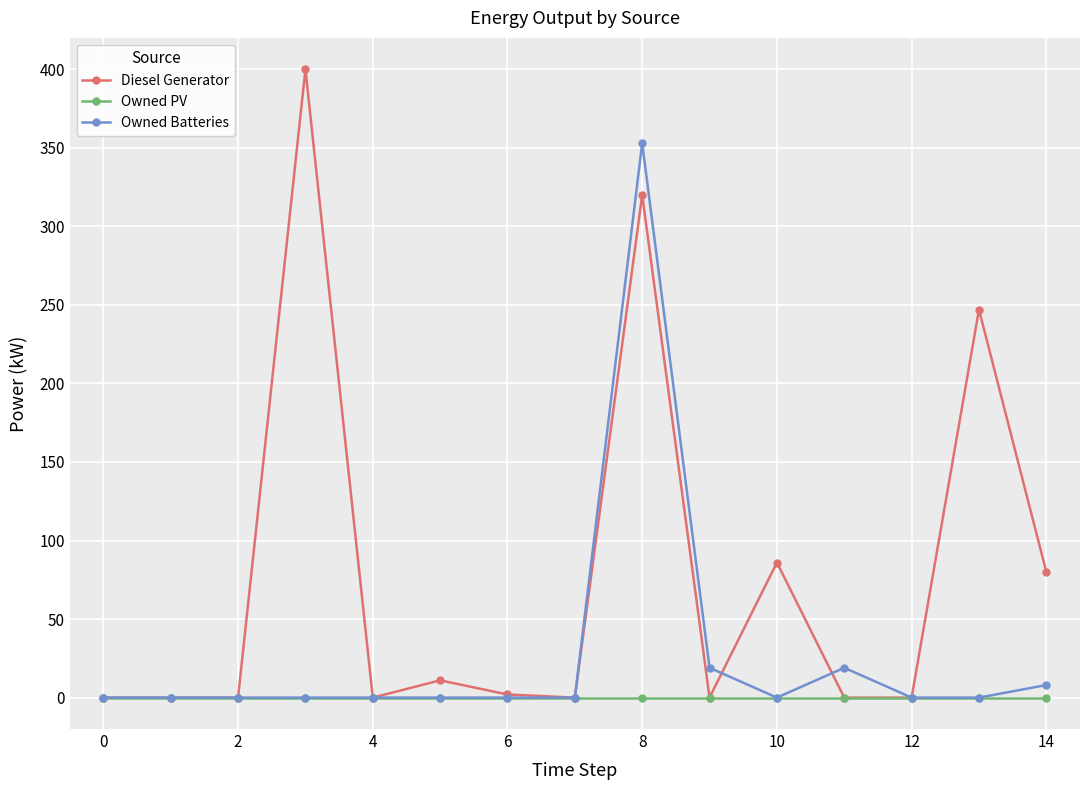

What is the average value of the Owned Batteries series?

26.6